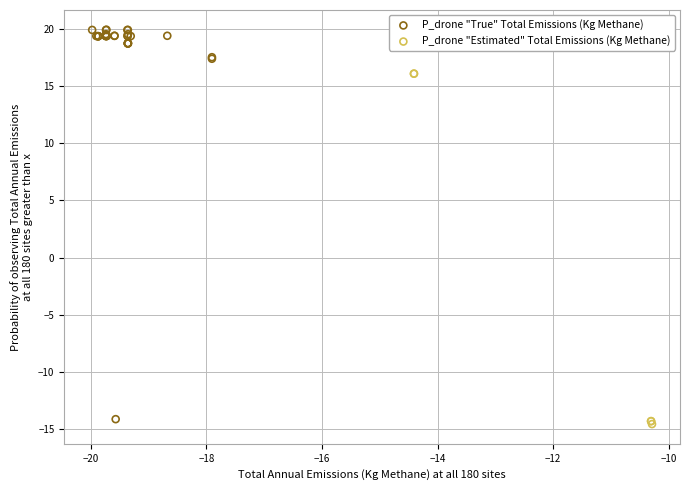

Which series contains the highest Y value?

P_drone "True" Total Emissions (Kg Methane)